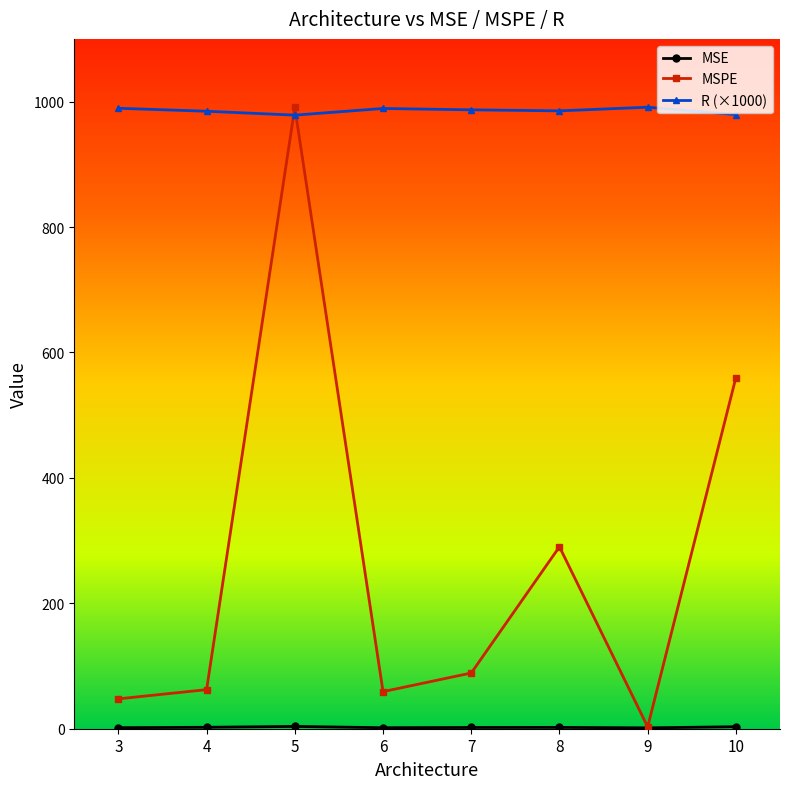

What is the maximum value shown in the chart?

991.1